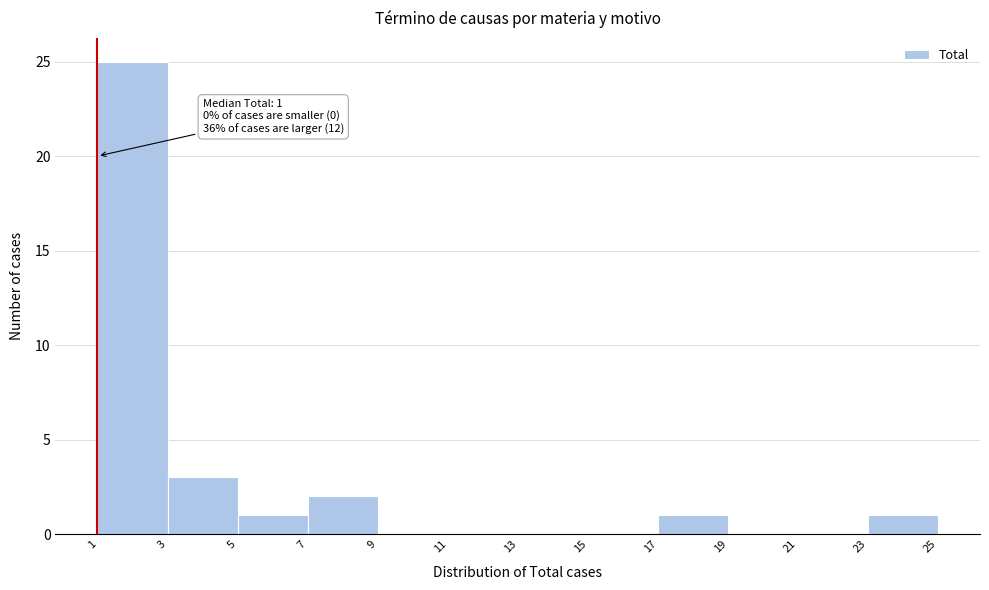

Over which range of the x-axis is the bar tallest?

1 to 3